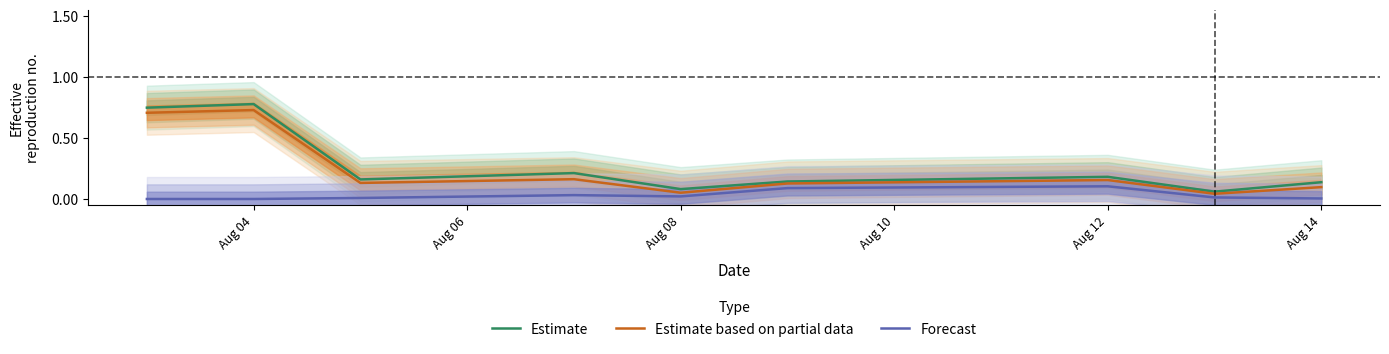

True or false: Estimate and Forecast intersect in this chart.

False